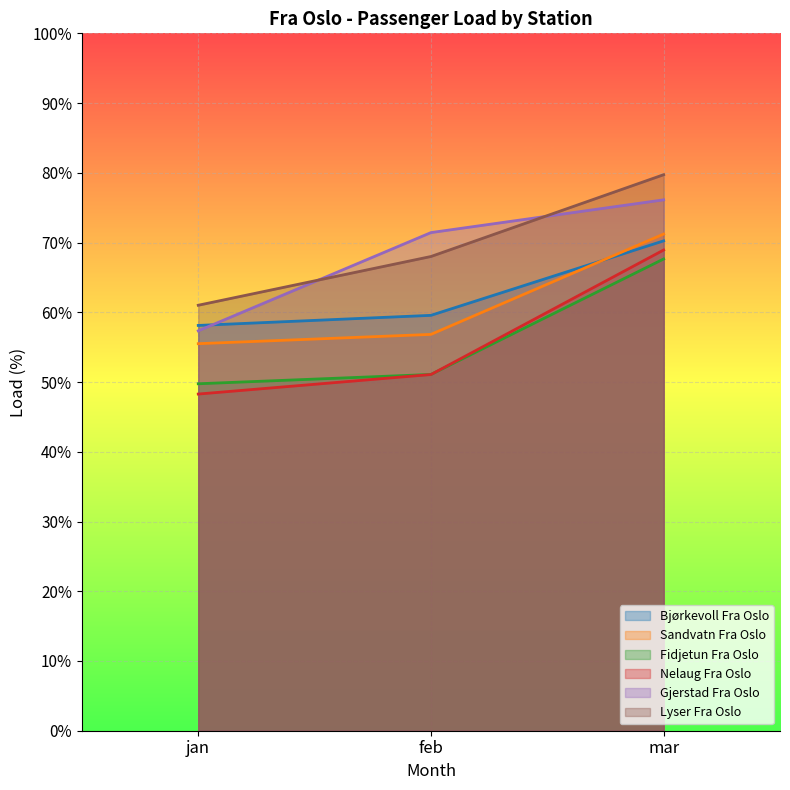

List the labels in order of Fidjetun Fra Oslo value, smallest first.

jan, feb, mar